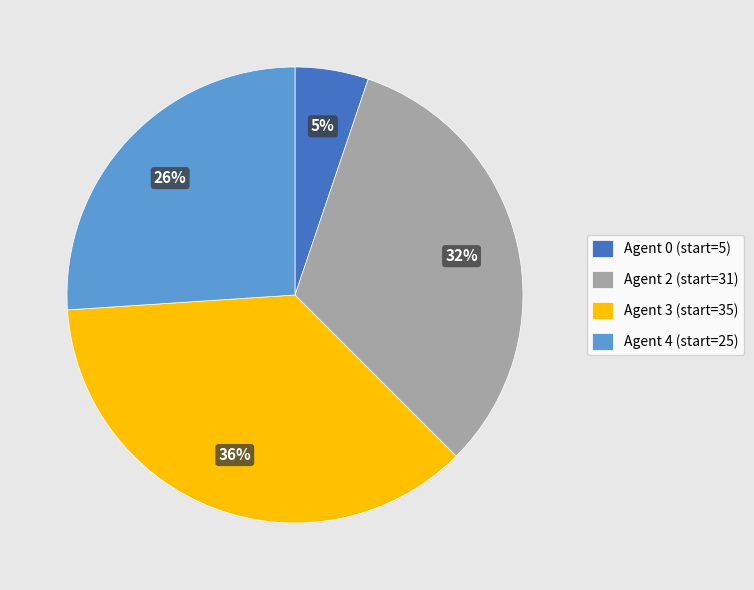

True or false: Agent 4 (start=25) accounts for 17% of the total.

False